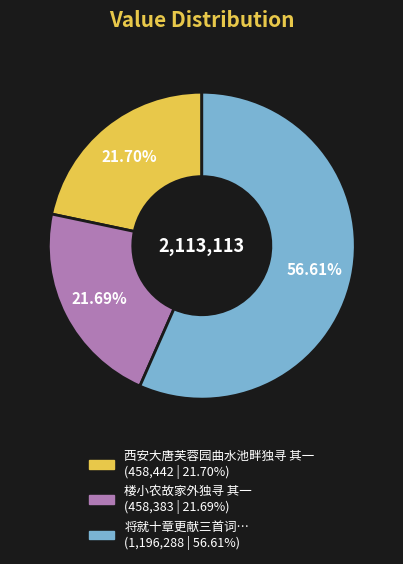

Is there any slice that represents more than half of the pie?

Yes